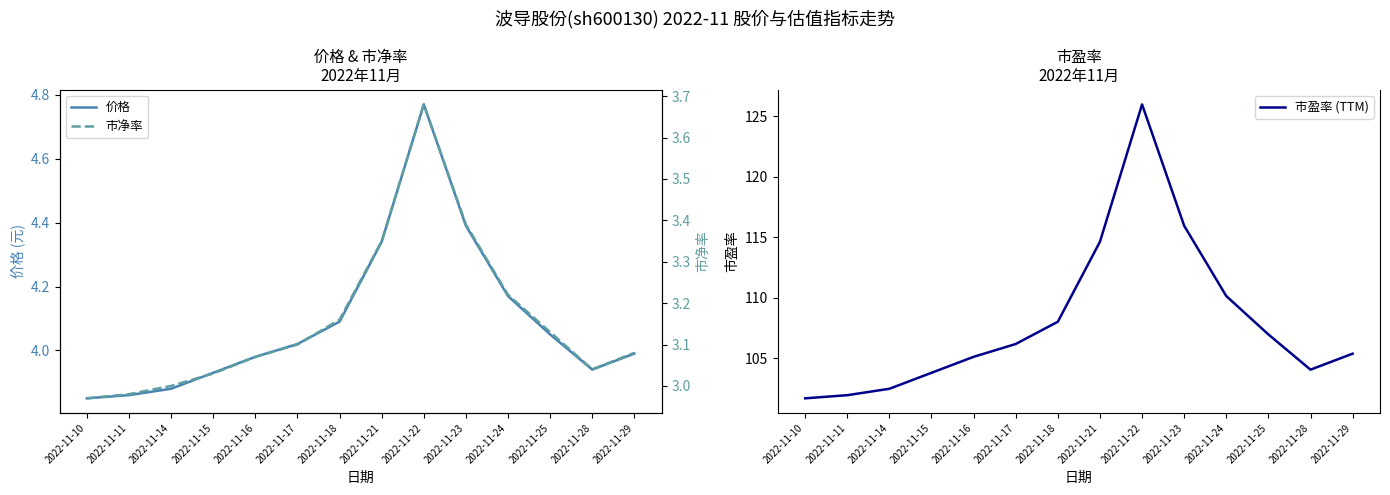

What is the total value across all series at 2022-11-29?

112.4